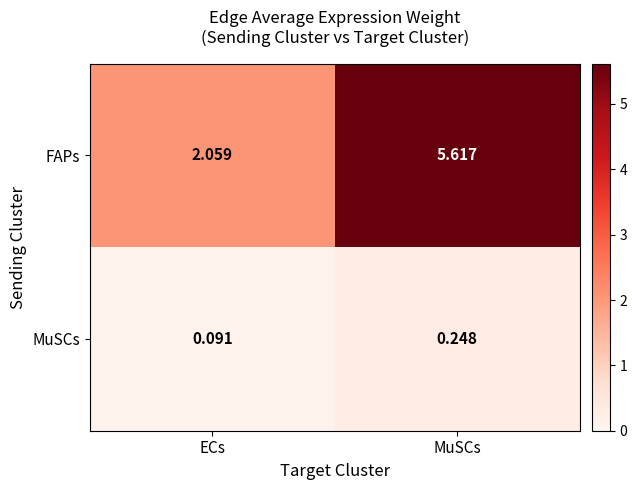

How many series are shown in this chart?

2